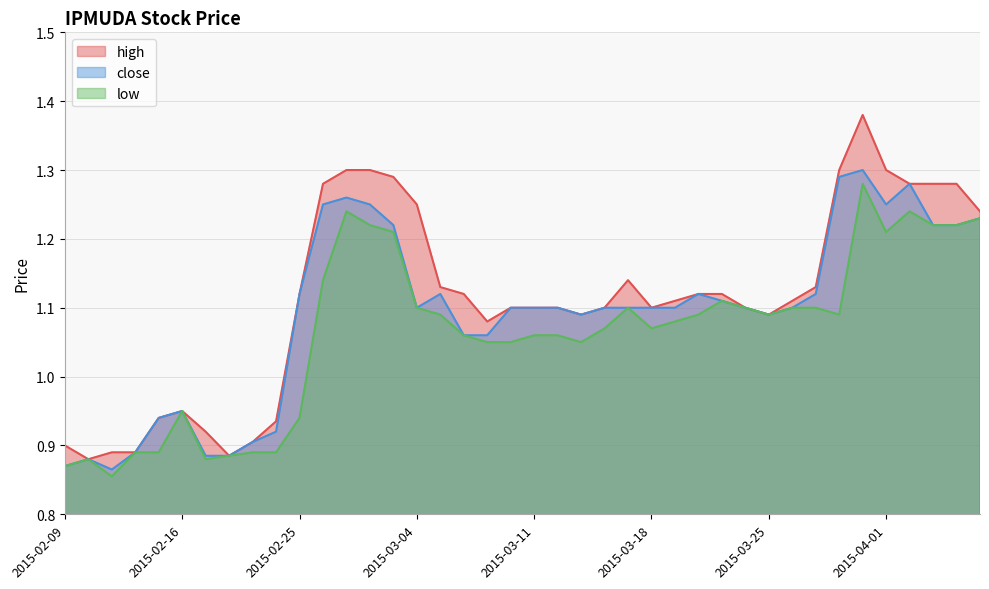

List the labels in order of high value, smallest first.

2015-02-10, 2015-02-18, 2015-02-11, 2015-02-12, 2015-02-09, 2015-02-23, 2015-02-17, 2015-02-24, 2015-02-13, 2015-02-16, 2015-03-09, 2015-03-13, 2015-03-25, 2015-03-10, 2015-03-11, 2015-03-12, 2015-03-16, 2015-03-18, 2015-03-24, 2015-03-19, 2015-03-26, 2015-02-25, 2015-03-06, 2015-03-20, 2015-03-23, 2015-03-05, 2015-03-27, 2015-03-17, 2015-04-07, 2015-03-04, 2015-02-26, 2015-04-02, 2015-04-03, 2015-04-06, 2015-03-03, 2015-02-27, 2015-03-02, 2015-03-30, 2015-04-01, 2015-03-31